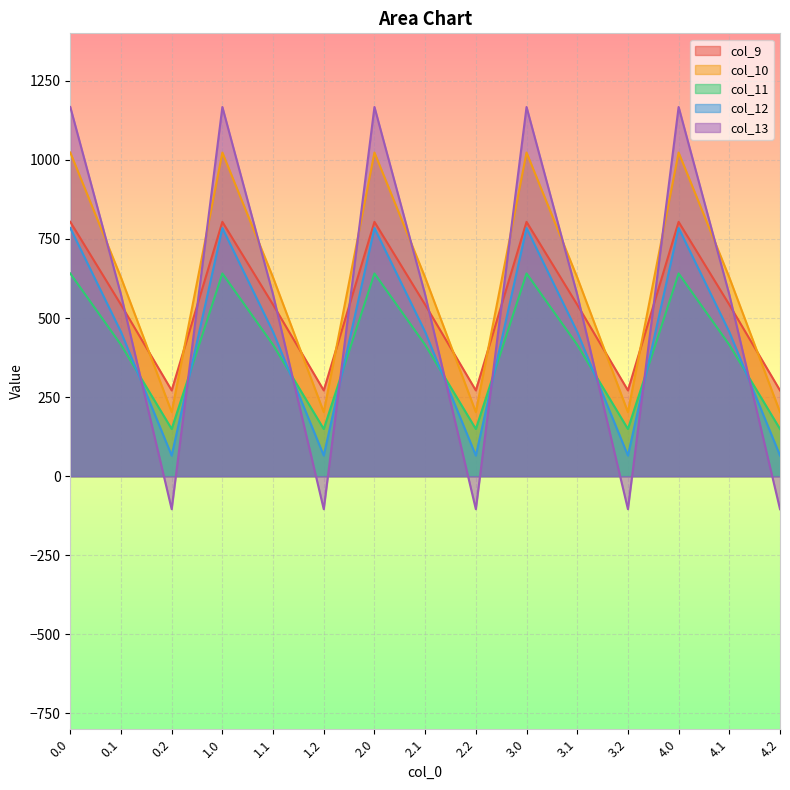

Count the number of data series in this chart.

5